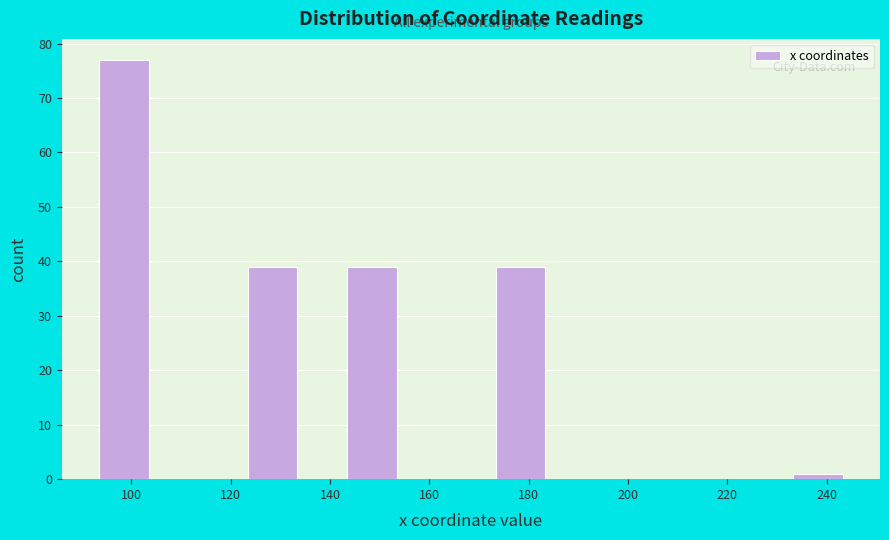

Over which range of the x-axis is the bar tallest?

94 to 104